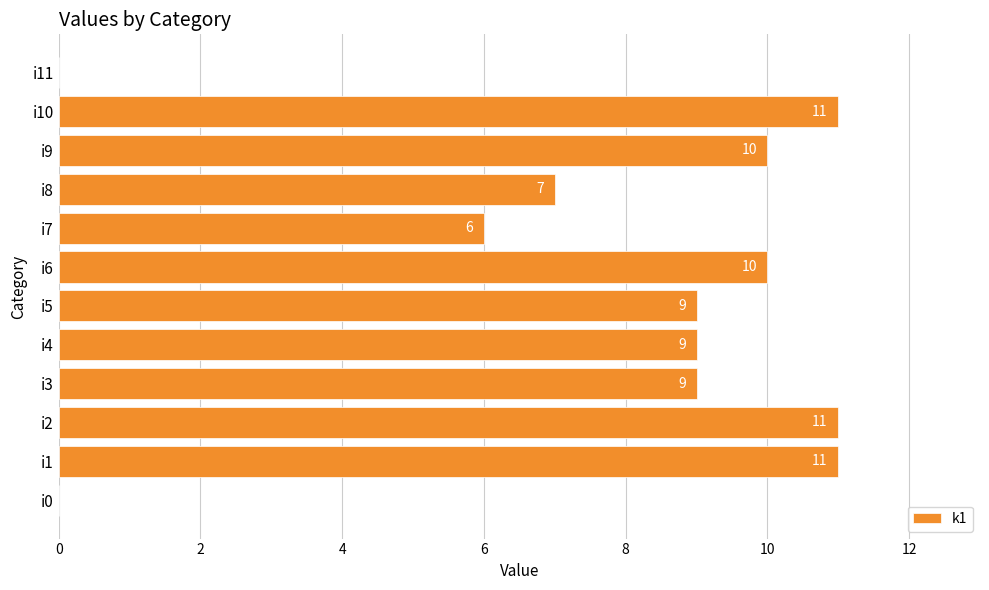

What is the maximum value shown in the chart?

11